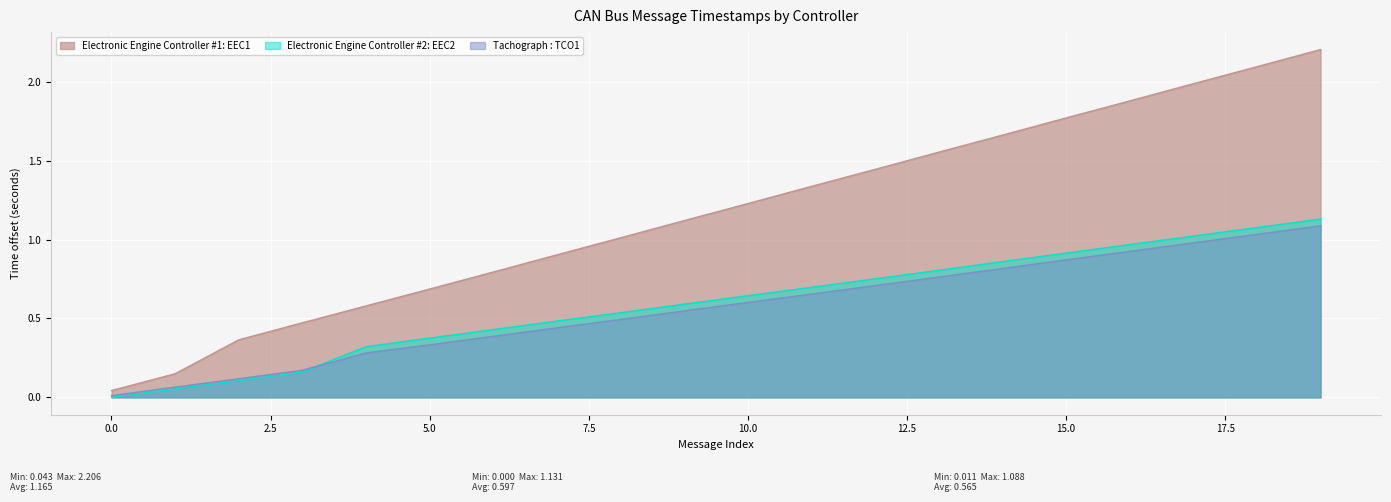

What is the spread (max minus min) of values at 19?

1.1